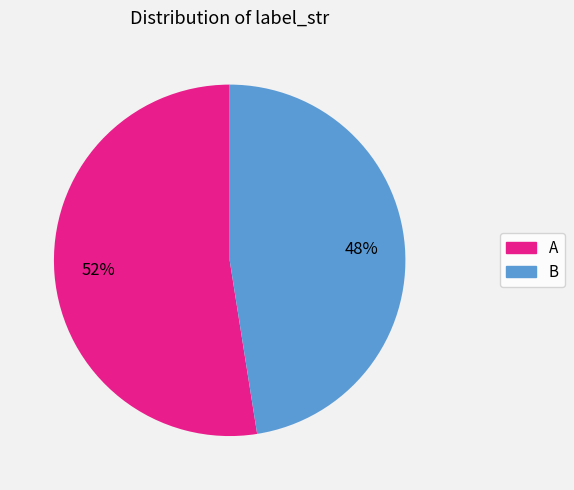

Which has a higher value, B or A?

A